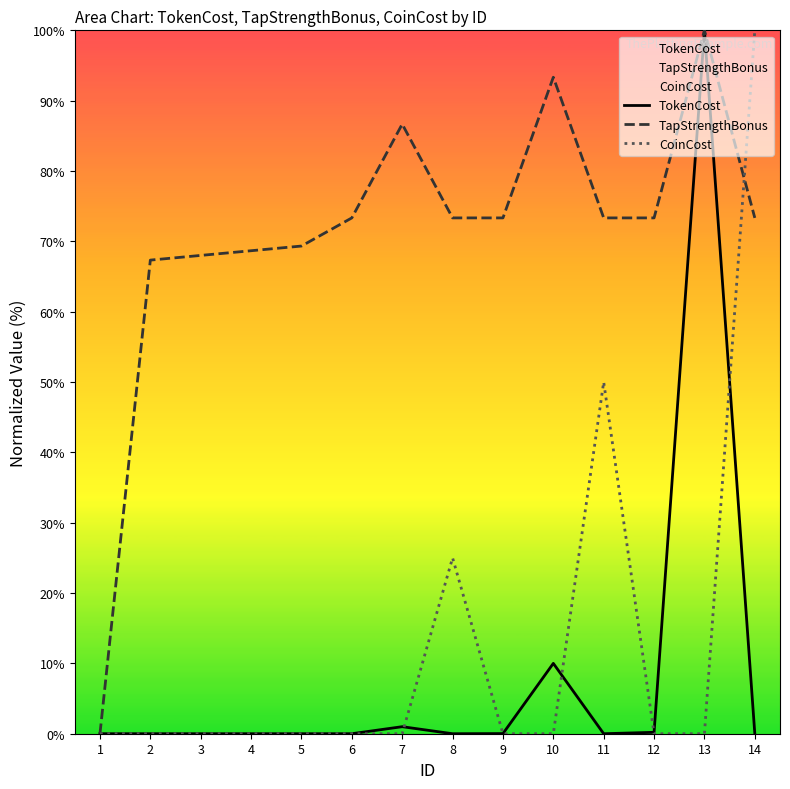

At which category is the sum across all series the highest?

13